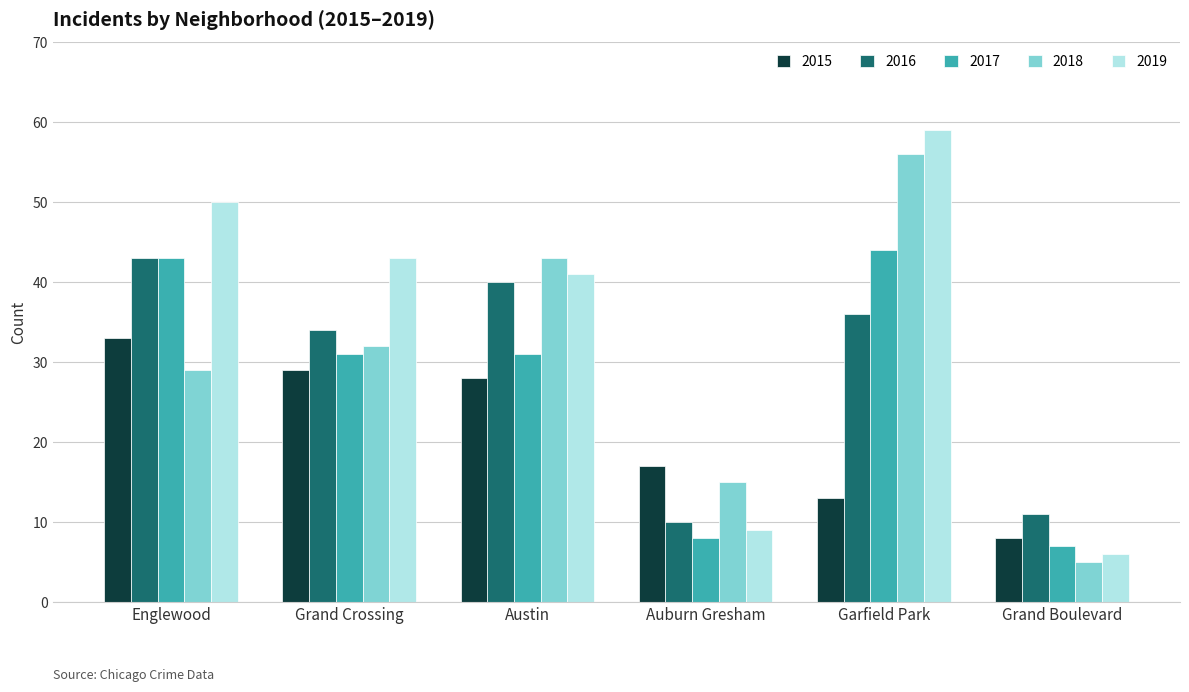

Which series has the largest total across all categories?

2019